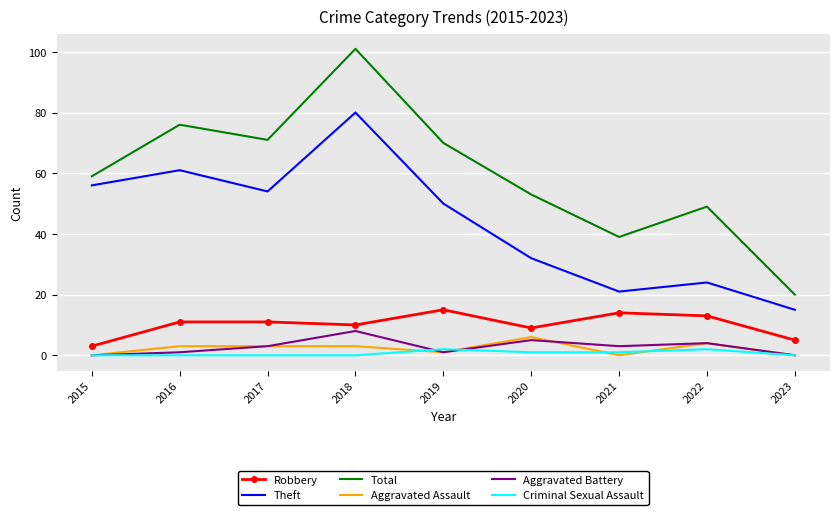

Reading right to left, what are all the values shown in this chart?

Robbery: 2023=5	2022=13	2021=14	2020=9	2019=15	2018=10	2017=11	2016=11	2015=3
Theft: 2023=15	2022=24	2021=21	2020=32	2019=50	2018=80	2017=54	2016=61	2015=56
Total: 2023=20	2022=49	2021=39	2020=53	2019=70	2018=101	2017=71	2016=76	2015=59
Aggravated Assault: 2023=0	2022=4	2021=0	2020=6	2019=1	2018=3	2017=3	2016=3	2015=0
Aggravated Battery: 2023=0	2022=4	2021=3	2020=5	2019=1	2018=8	2017=3	2016=1	2015=0
Criminal Sexual Assault: 2023=0	2022=2	2021=1	2020=1	2019=2	2018=0	2017=0	2016=0	2015=0